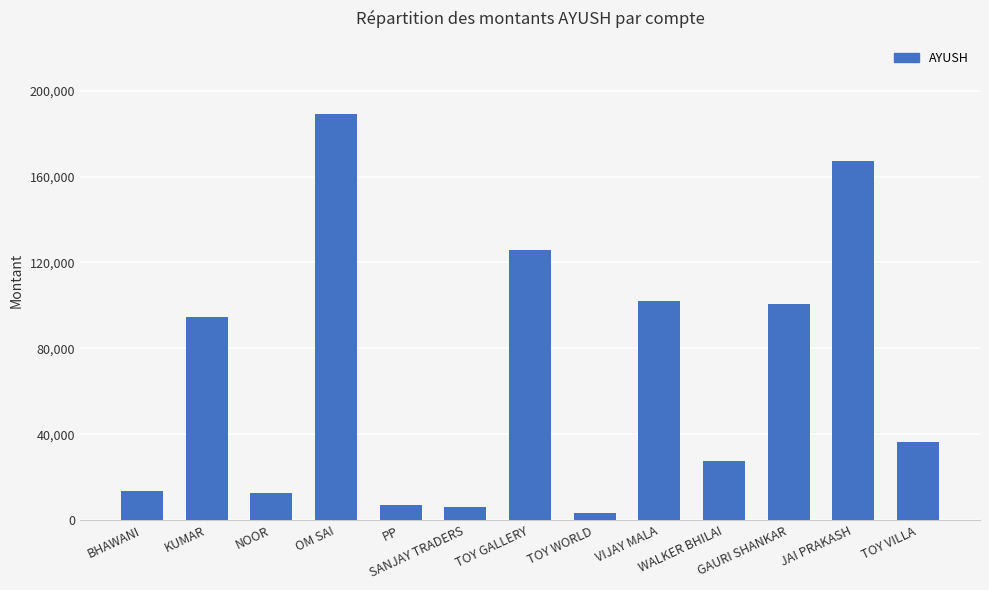

What is the difference between the values at SANJAY TRADERS and NOOR?

6294